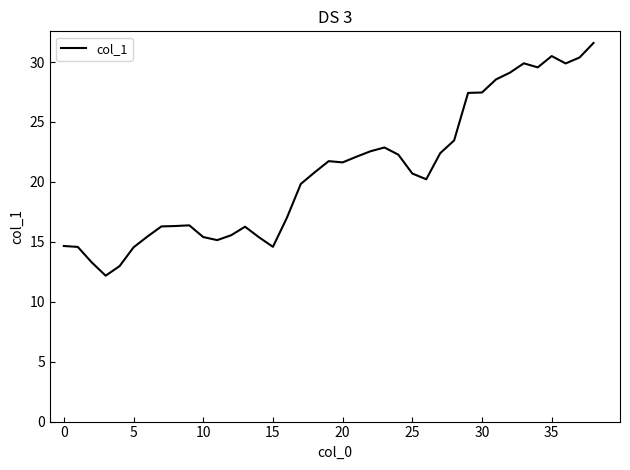

What is the difference between the maximum and minimum values?

19.4